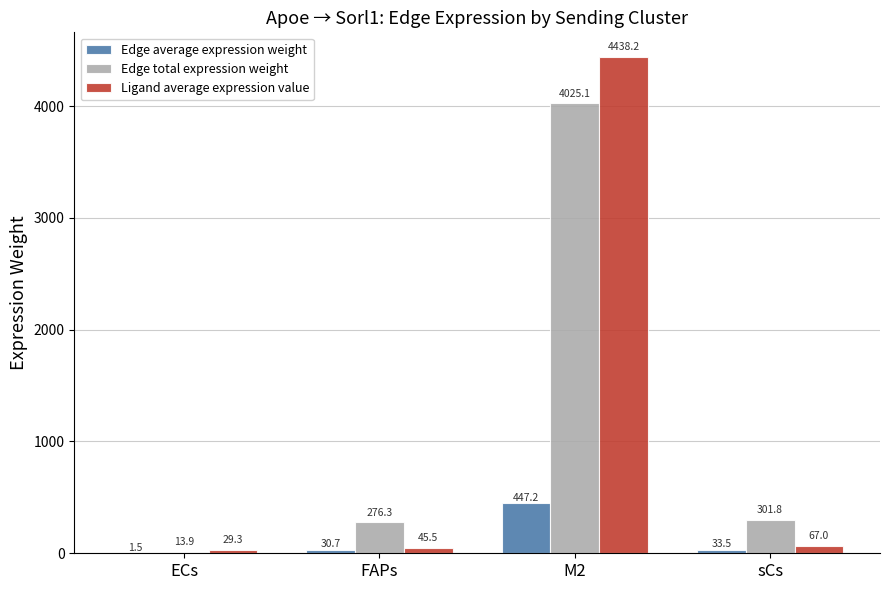

What is the sum of all Edge total expression weight values?

4617.1